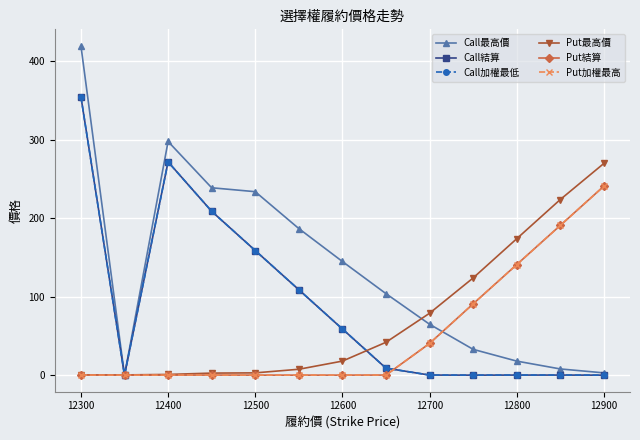

At how many categories does at least one series exceed 402?

1